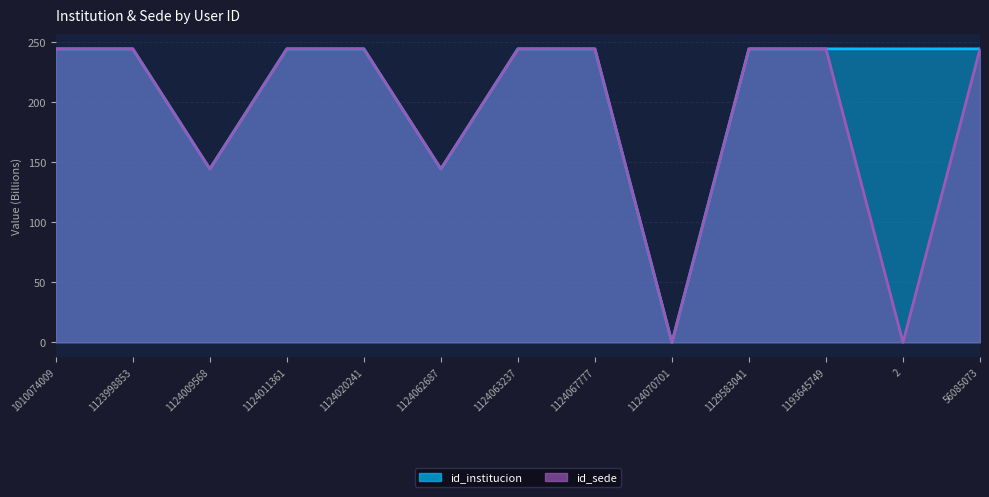

What position from the left is 1124020241?

5